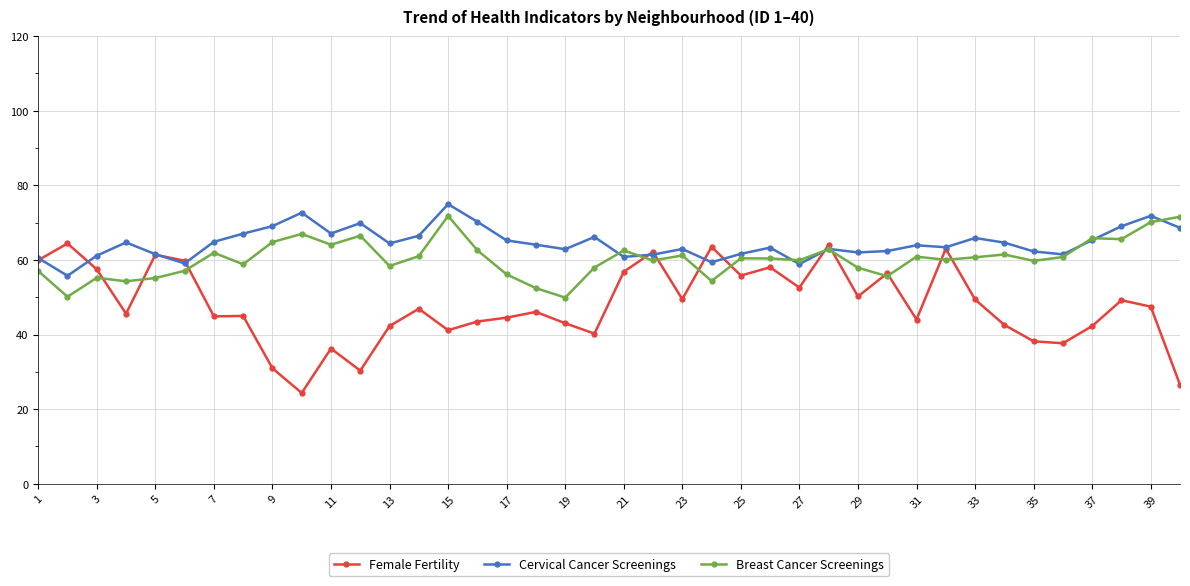

In Cervical Cancer Screenings, how many points are higher than both neighbors (excluding endpoints)?

11